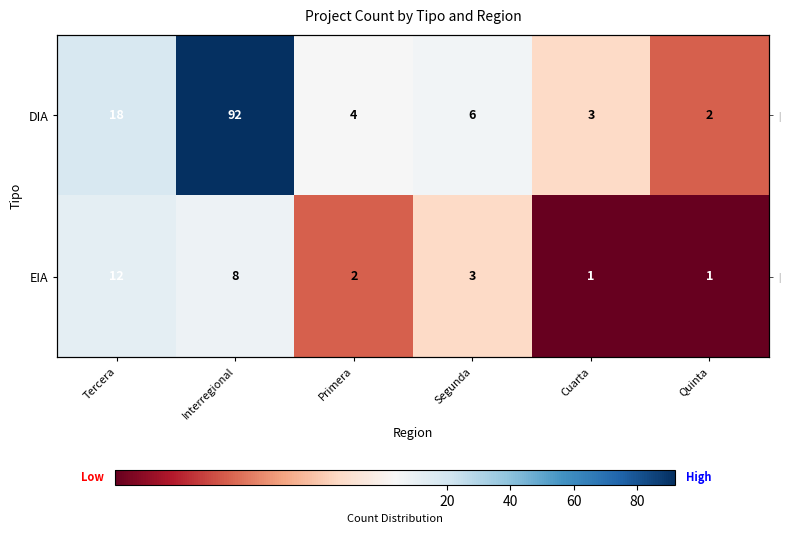

What is the sum of the DIA values at Segunda and Primera?

10